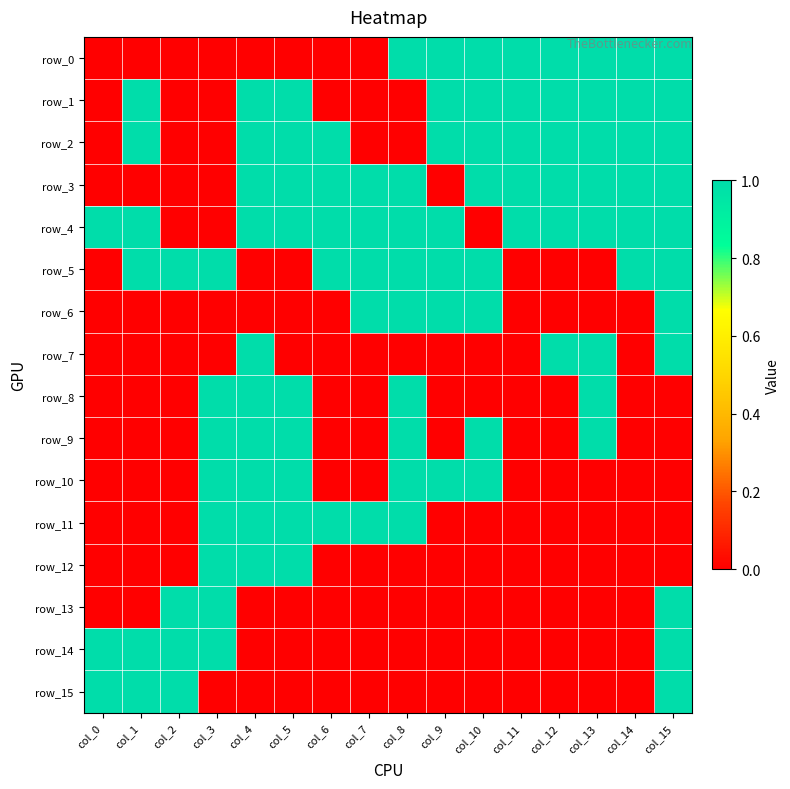

At col_2, list the series in order from largest to smallest.

row_5, row_13, row_14, row_15, row_0, row_1, row_2, row_3, row_4, row_6, row_7, row_8, row_9, row_10, row_11, row_12